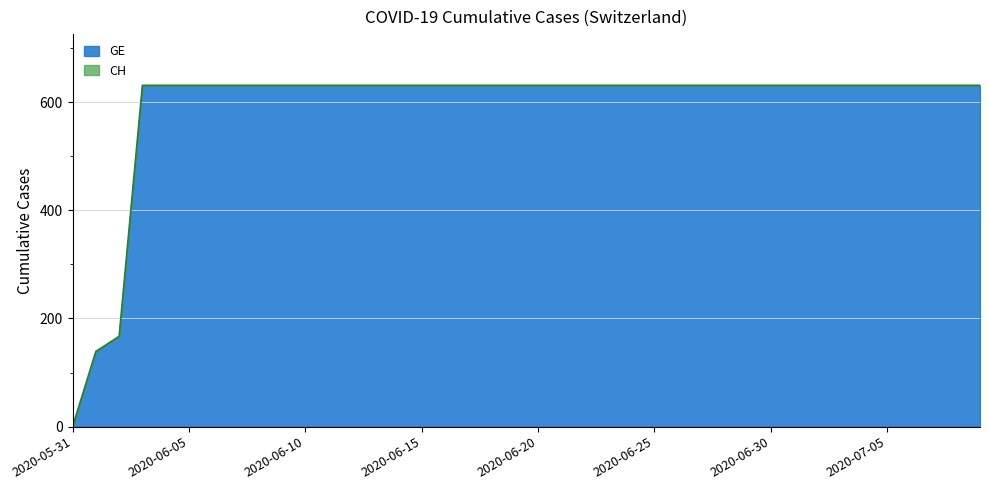

List the labels in order of value, smallest first.

2020-05-31, 2020-06-01, 2020-06-02, 2020-06-03, 2020-06-04, 2020-06-05, 2020-06-06, 2020-06-07, 2020-06-08, 2020-06-09, 2020-06-10, 2020-06-11, 2020-06-12, 2020-06-13, 2020-06-14, 2020-06-15, 2020-06-16, 2020-06-17, 2020-06-18, 2020-06-19, 2020-06-20, 2020-06-21, 2020-06-22, 2020-06-23, 2020-06-24, 2020-06-25, 2020-06-26, 2020-06-27, 2020-06-28, 2020-06-29, 2020-06-30, 2020-07-01, 2020-07-02, 2020-07-03, 2020-07-04, 2020-07-05, 2020-07-06, 2020-07-07, 2020-07-08, 2020-07-09